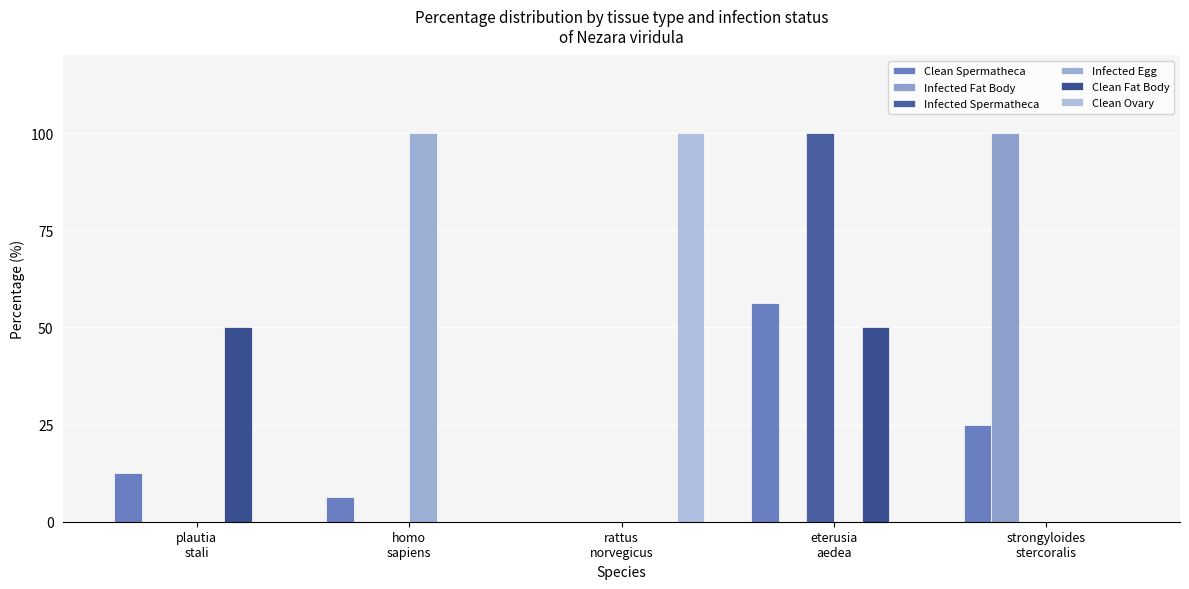

What is the label of the 1st bar from the left?

plautia
stali